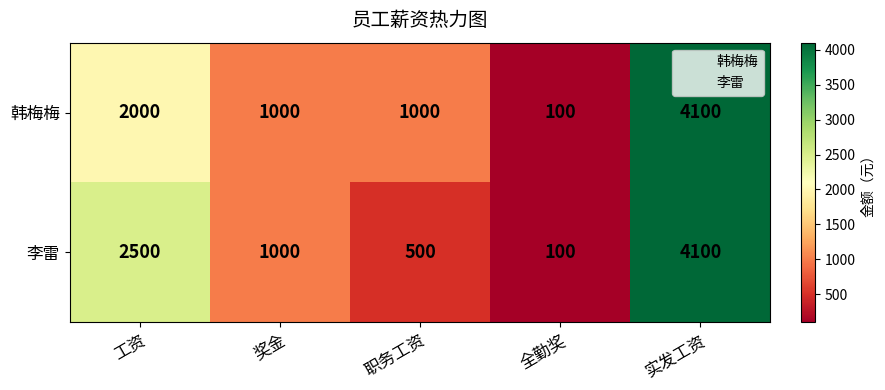

What is the difference between the highest and lowest values at 职务工资?

500